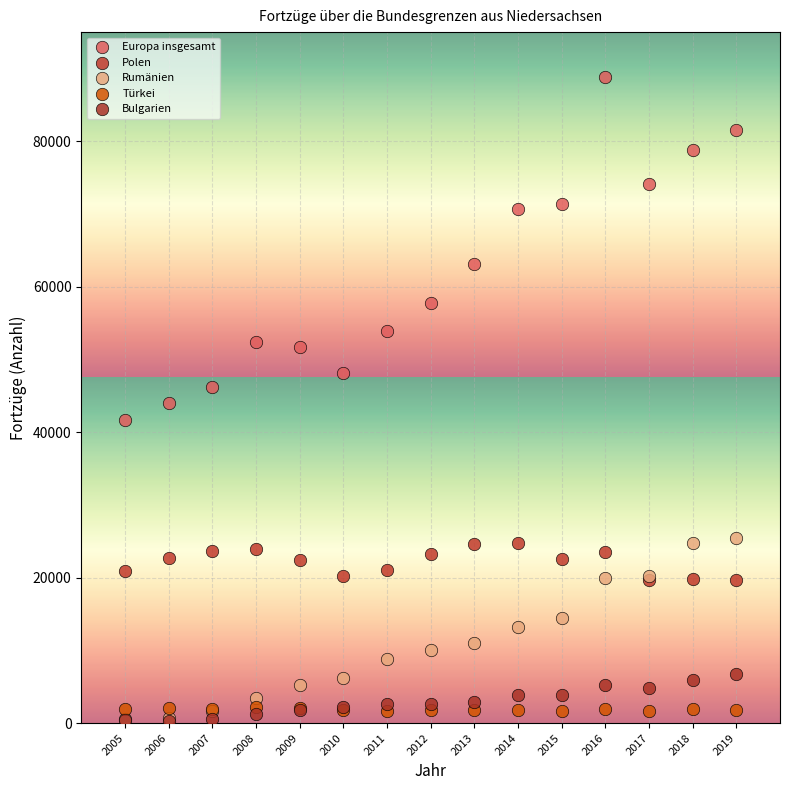

In the Europa insgesamt series, what Y value is closest to 65244?

63077